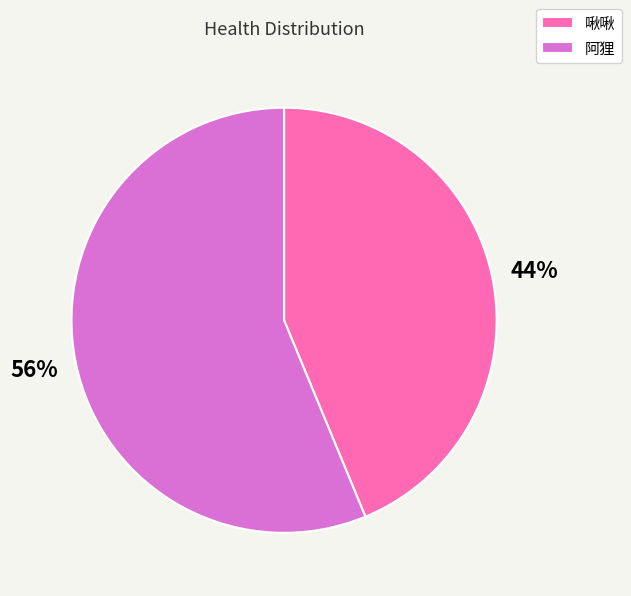

Which category accounts for the majority?

阿狸